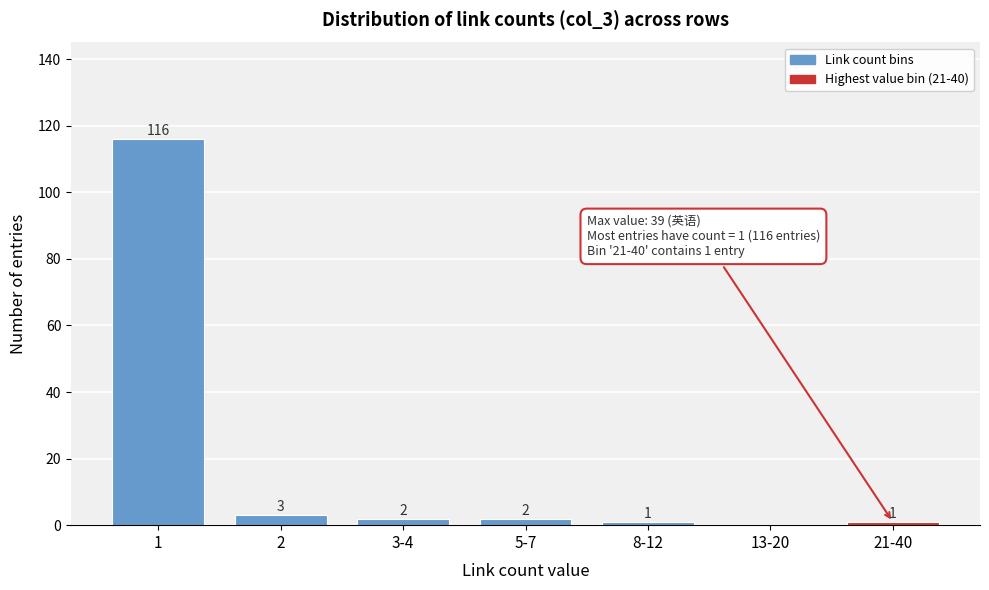

Reading left to right, list all the values displayed in this chart.

1=116	2=3	3-4=2	5-7=2	8-12=1	13-20=0	21-40=1